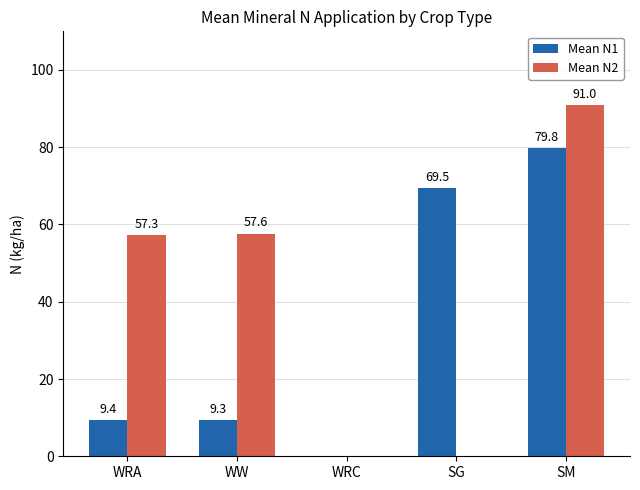

Is it true that Mean N1 equals 117.8 at SM?

False